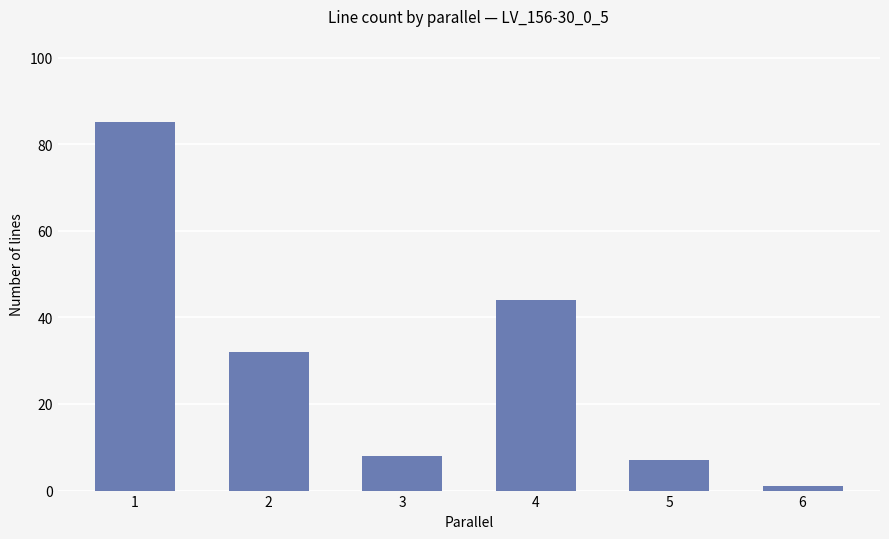

What is the value of the 5th bar from the left?

7